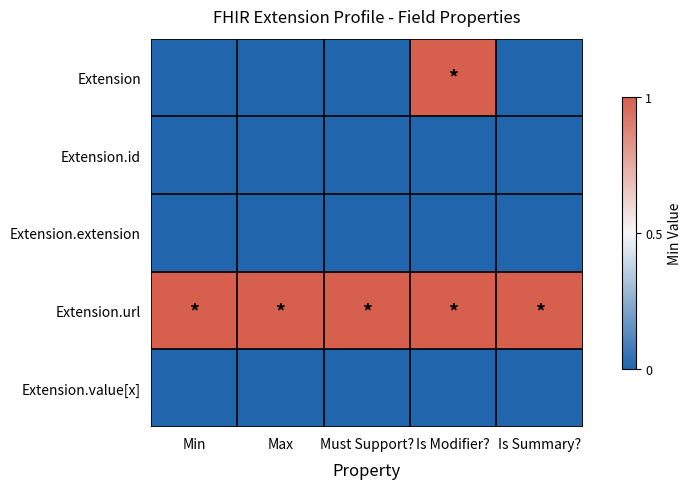

Rank the series at Is Summary? from highest to lowest value.

Extension.url, Extension, Extension.id, Extension.extension, Extension.value[x]